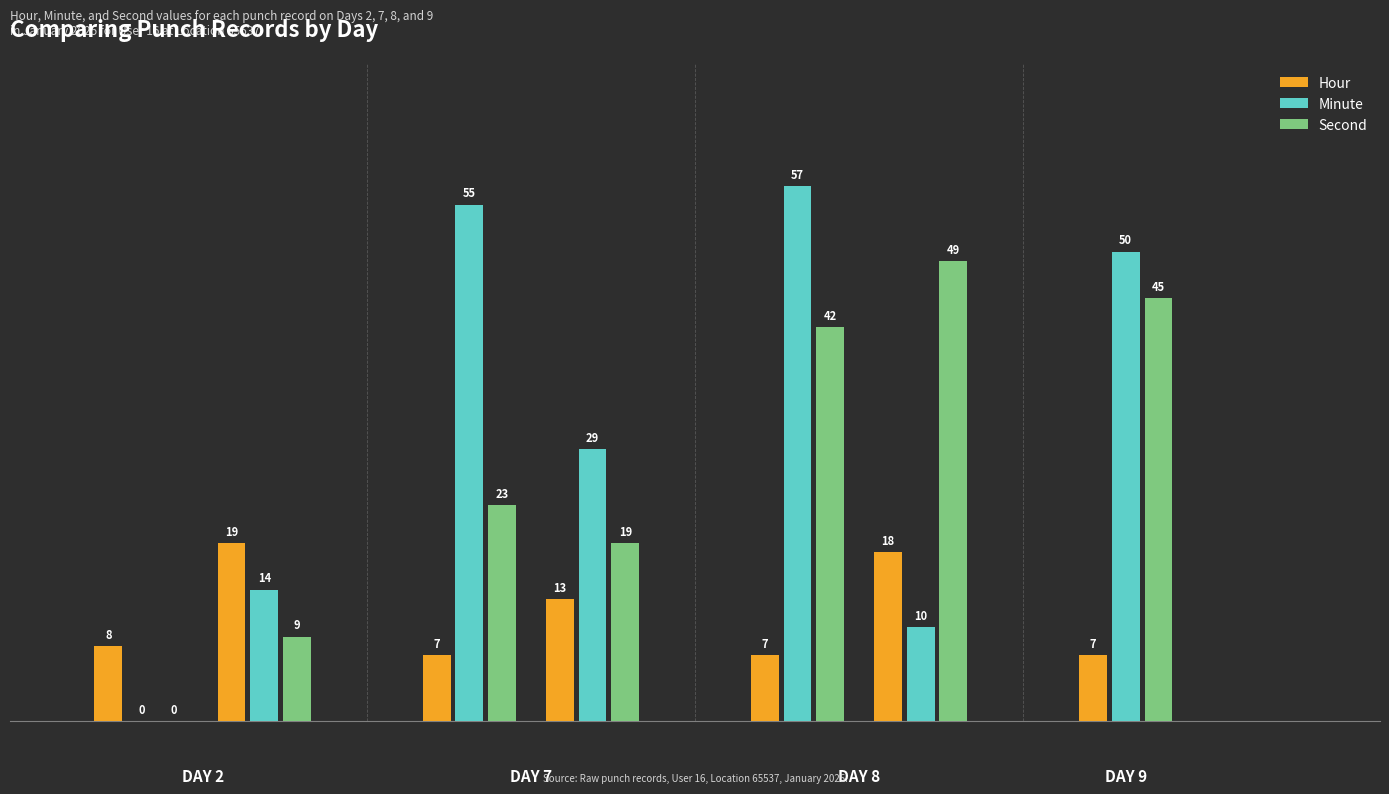

What is the sum of all Minute values?

215